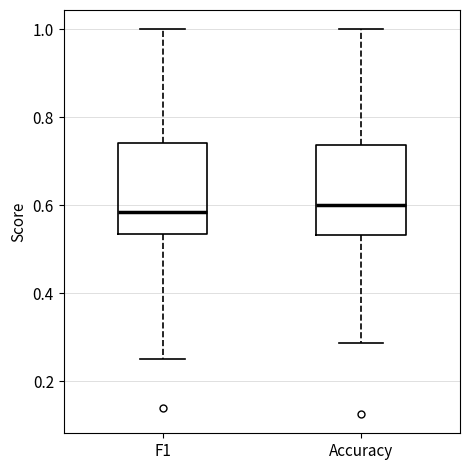

Where does the upper whisker of the box for F1 end on the y-axis? The values are not printed on the chart, so give them approximately, as read against the axis.

1.00